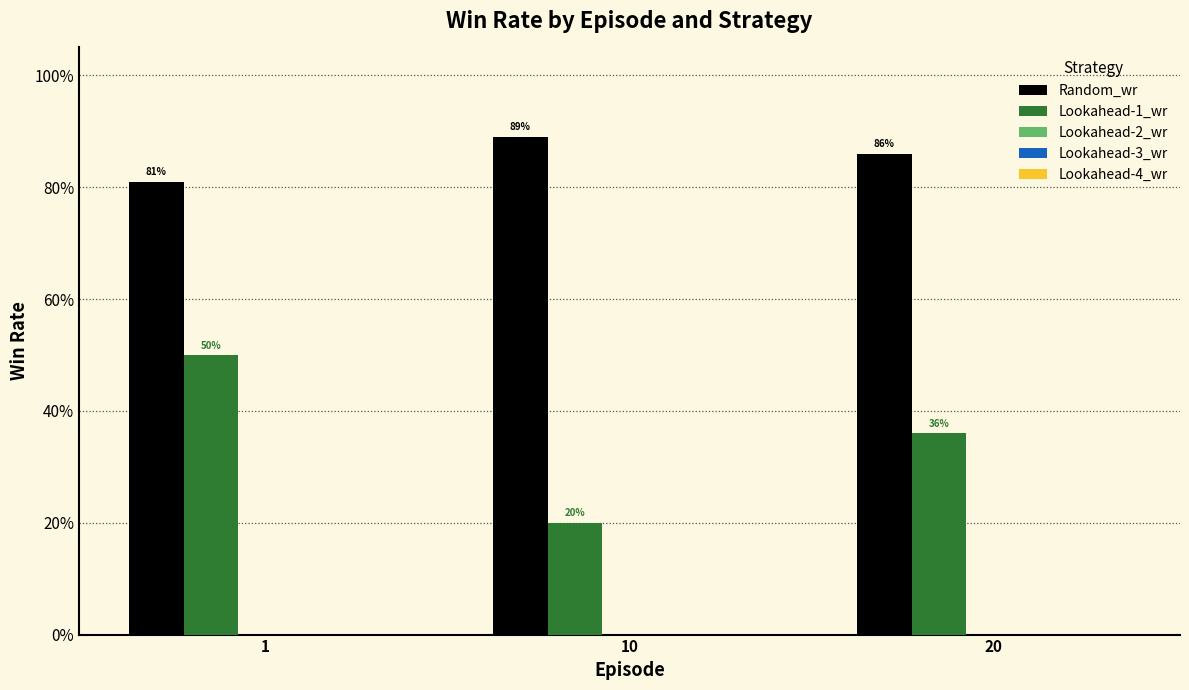

Does the chart contain any negative values?

No